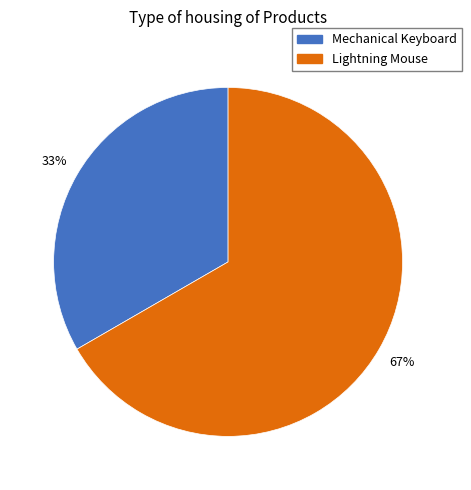

To the nearest percent, what percentage of the pie is Mechanical Keyboard?

33%